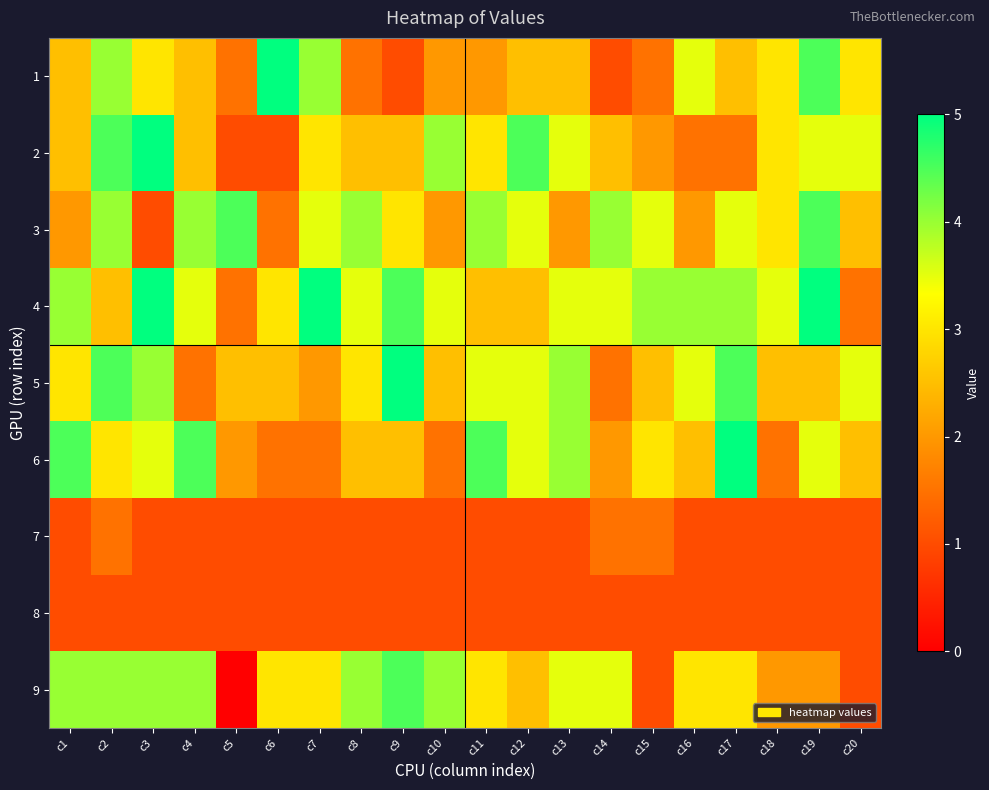

At how many categories does at least one series exceed 3?

20